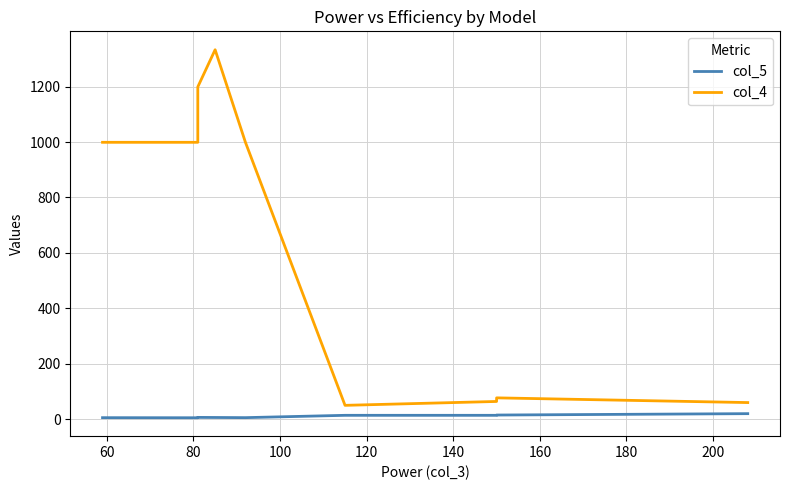

List the series in order of their overall mean, lowest first.

col_5, col_4